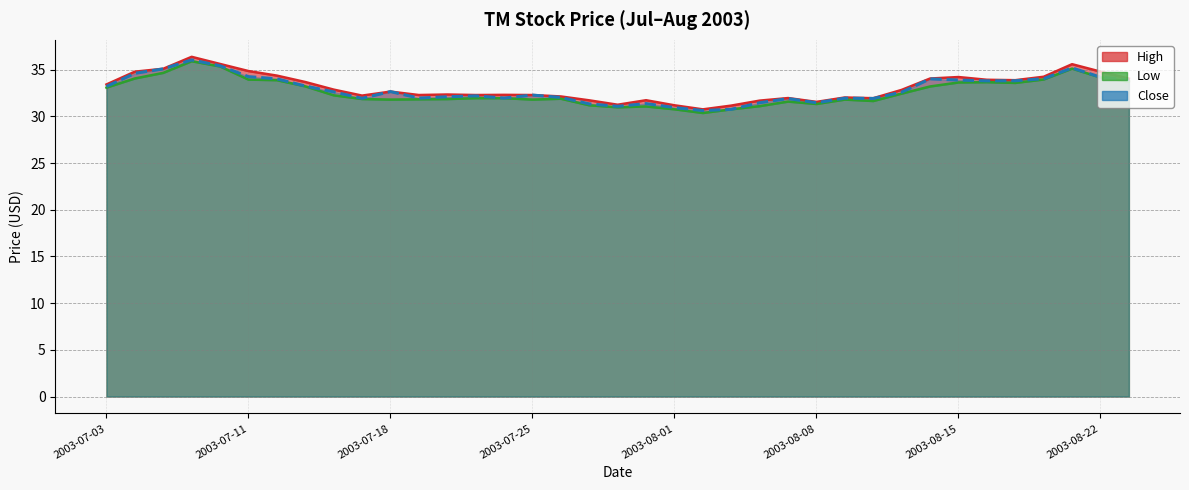

Does the chart have visible grid lines?

Yes